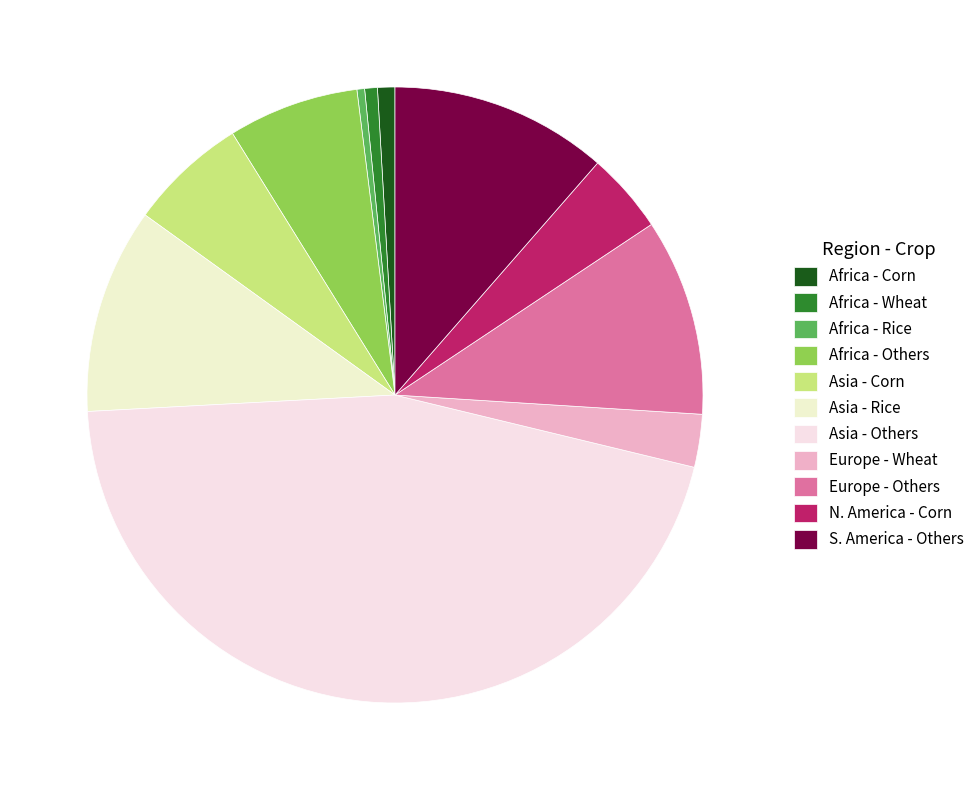

How many segments does this pie chart have?

11